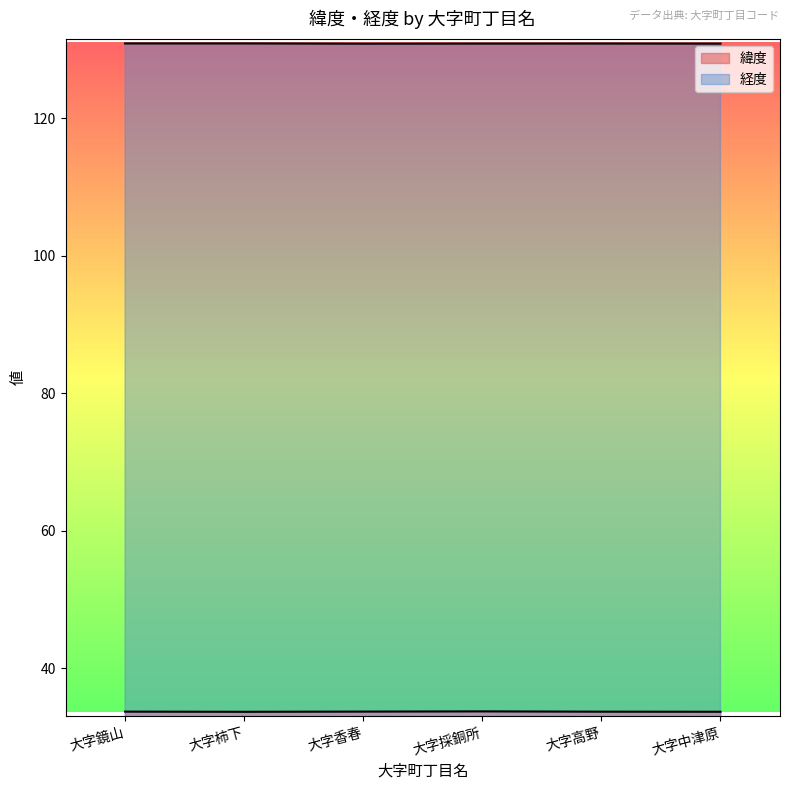

Rank the series by their maximum value, from highest to lowest.

経度, 緯度